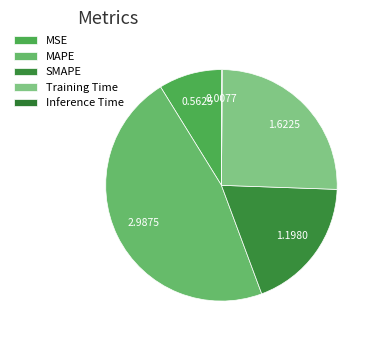

What percentage is NOT represented by MSE?

91.2%